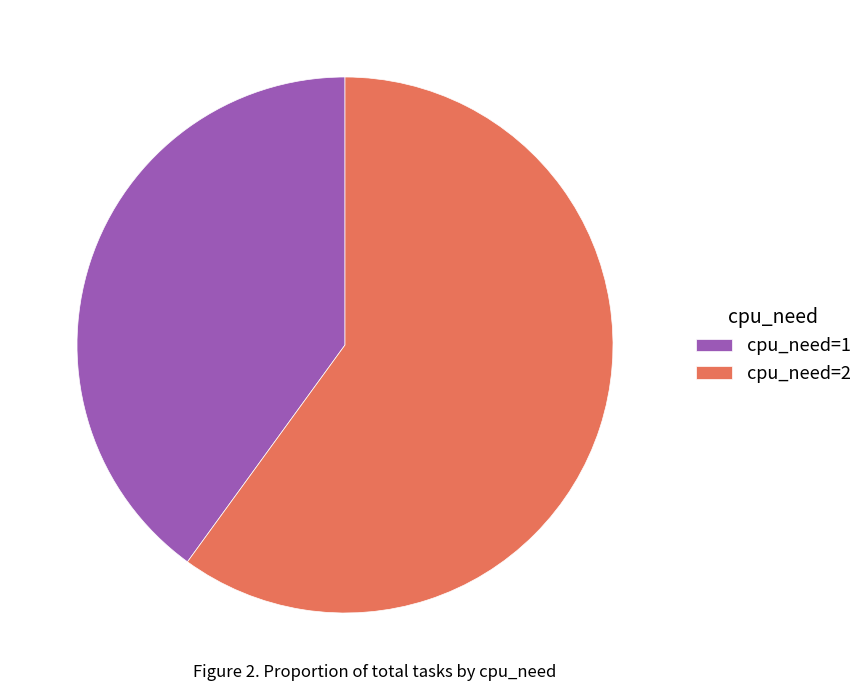

The cpu_need=2 slice represents 60% of the pie. True or false?

True